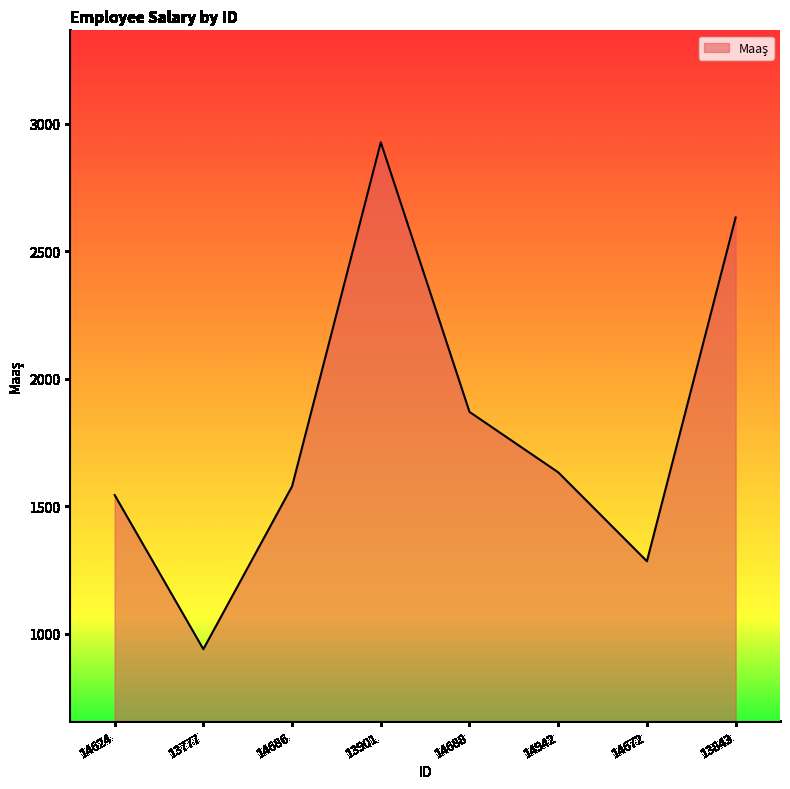

What is the minimum value shown in the chart?

939